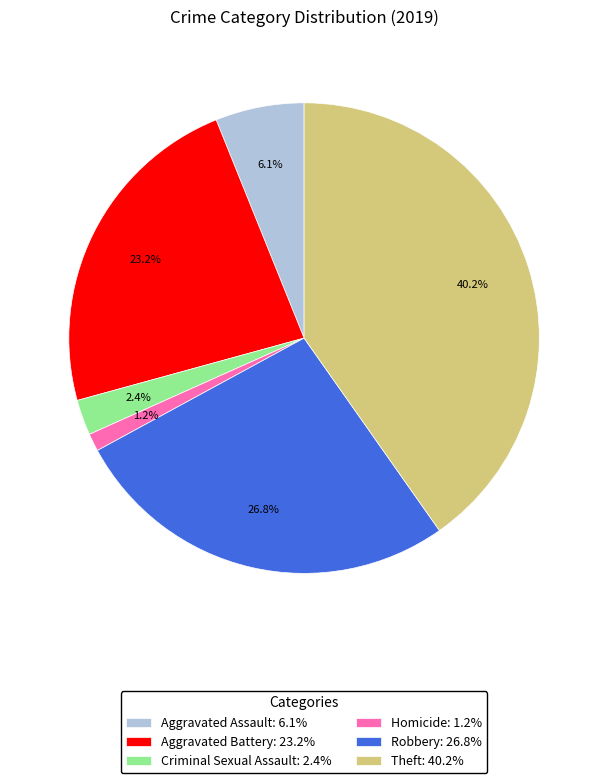

Is there a majority slice in this chart?

No